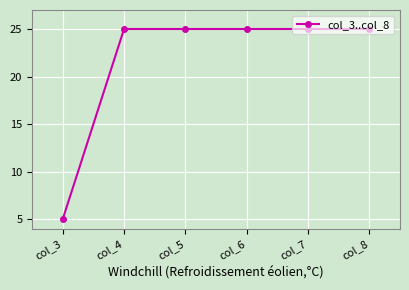

True or false: there are more than 2 points higher than both neighbors.

False